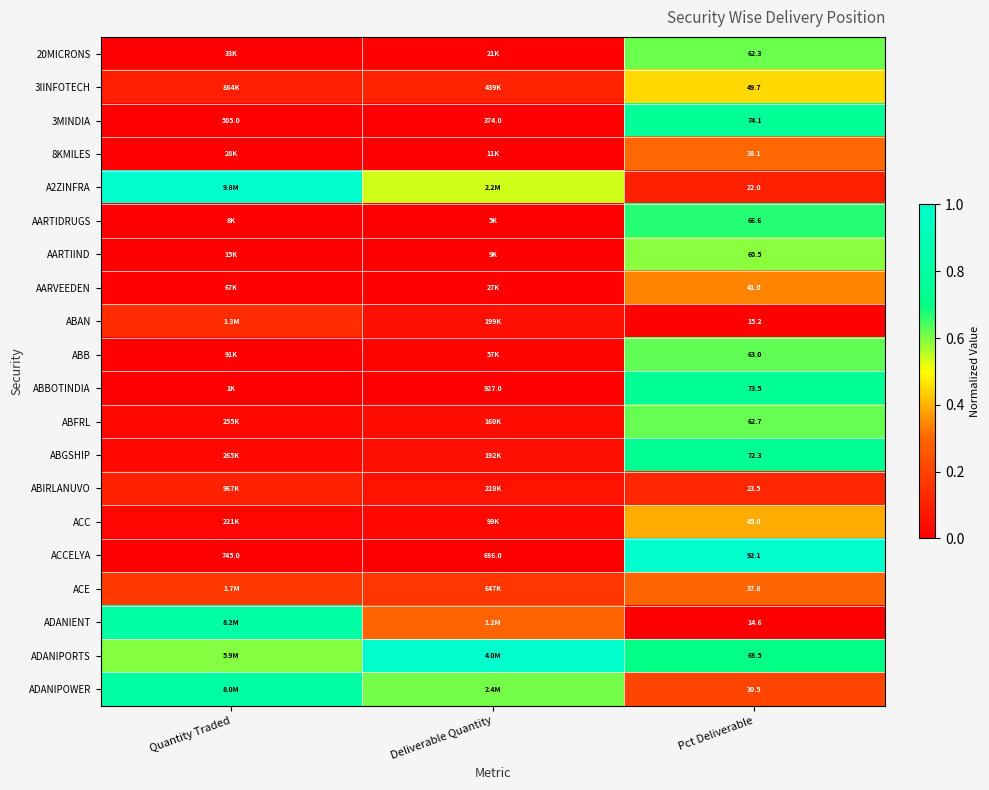

At which label is ACCELYA closest to 418?

Deliverable Quantity